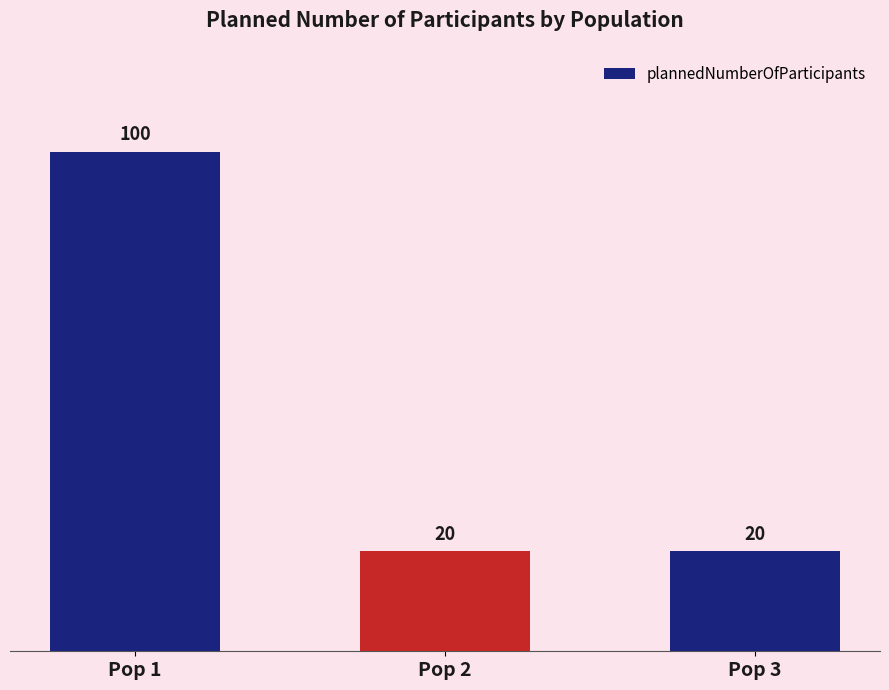

Reading left to right, transcribe all the data shown in this chart.

Pop 1=100	Pop 2=20	Pop 3=20